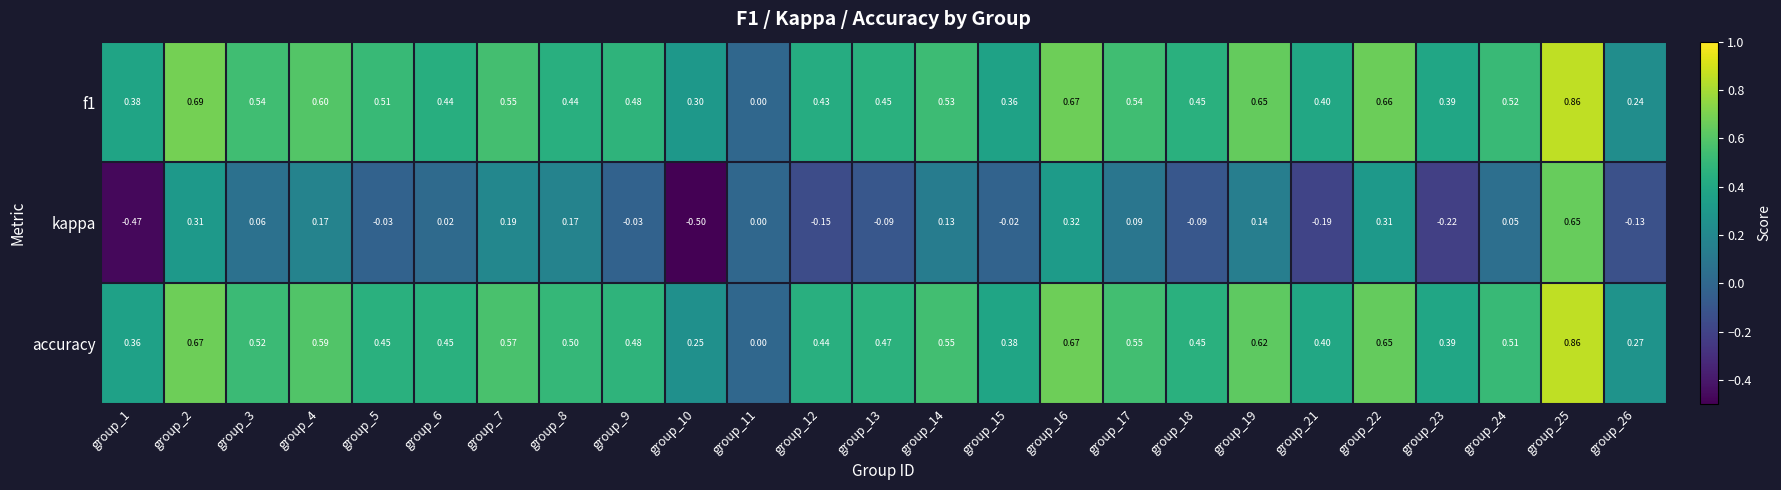

At which category is the sum across all series the highest?

group_25